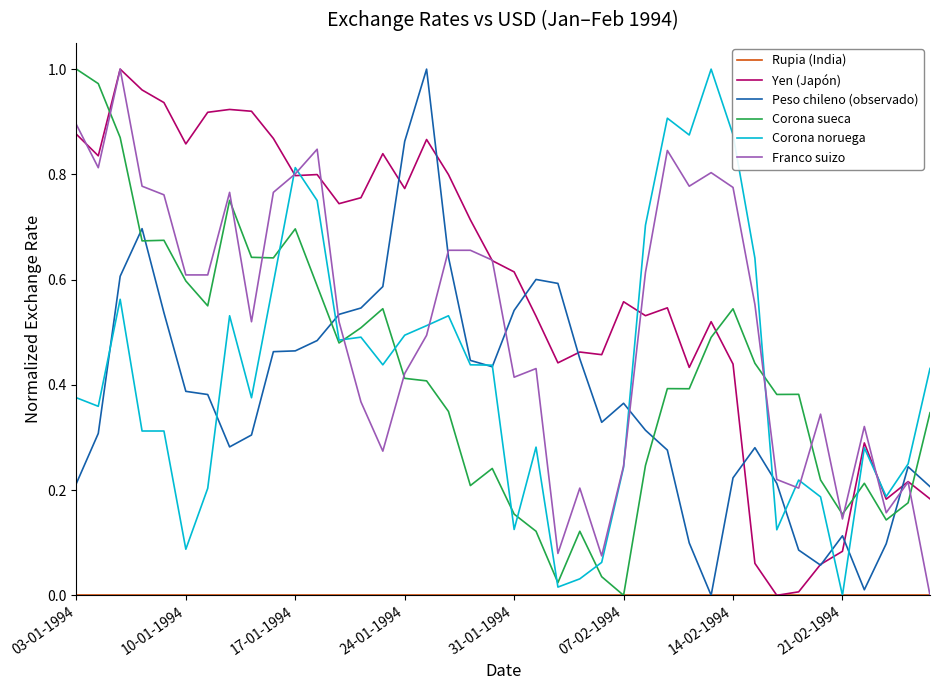

Which series has the largest total across all categories?

Yen (Japón)